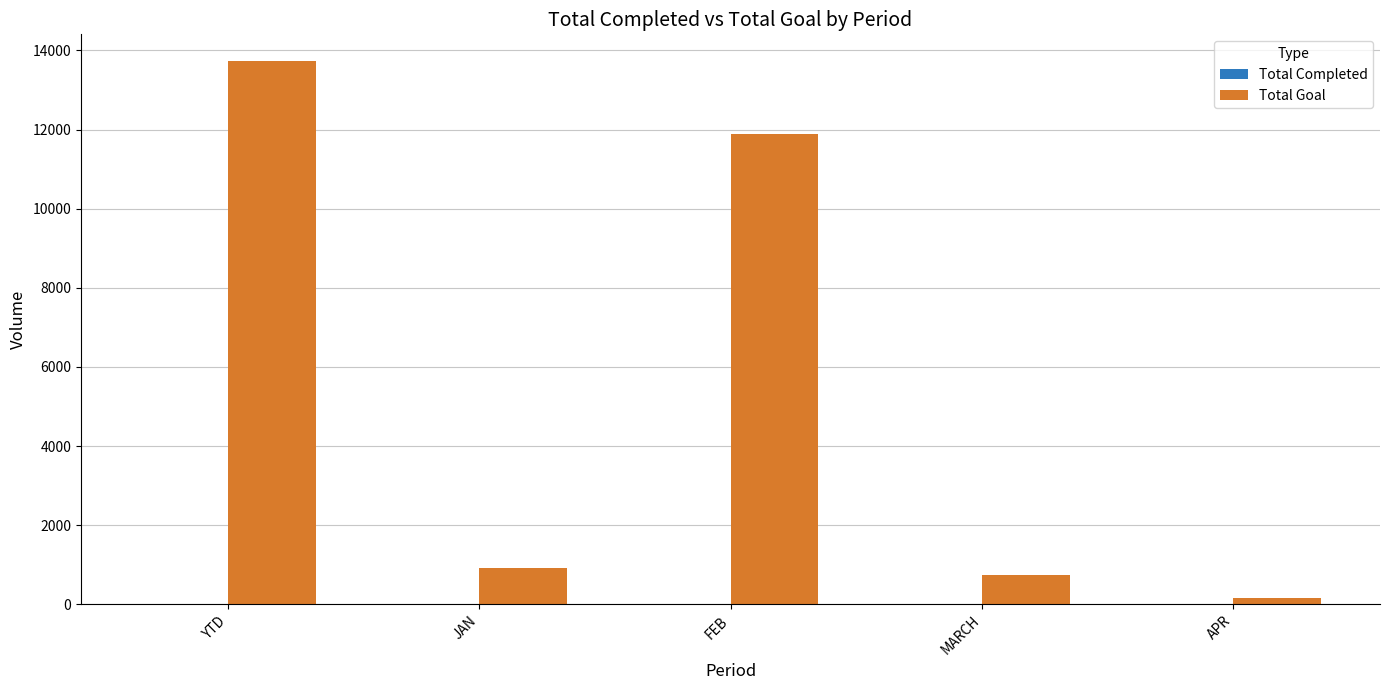

What is the sum of all Total Goal values?

27442